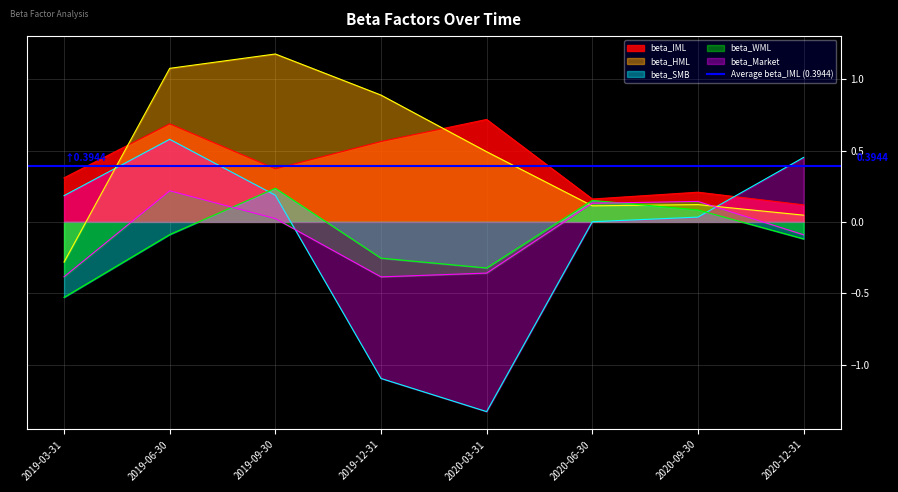

What is the label of the 2nd point from the left?

2019-06-30